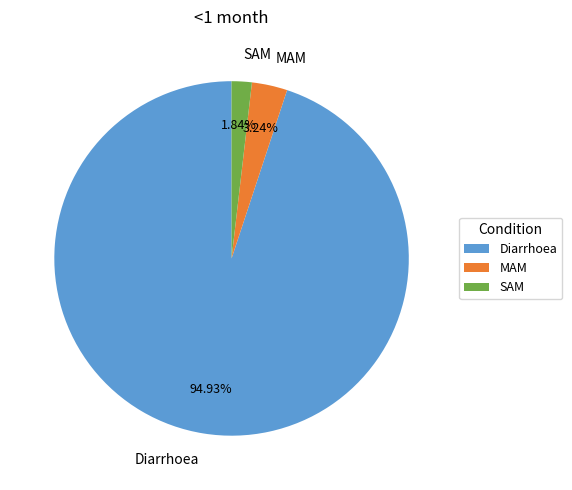

How many slices are in this pie chart?

3